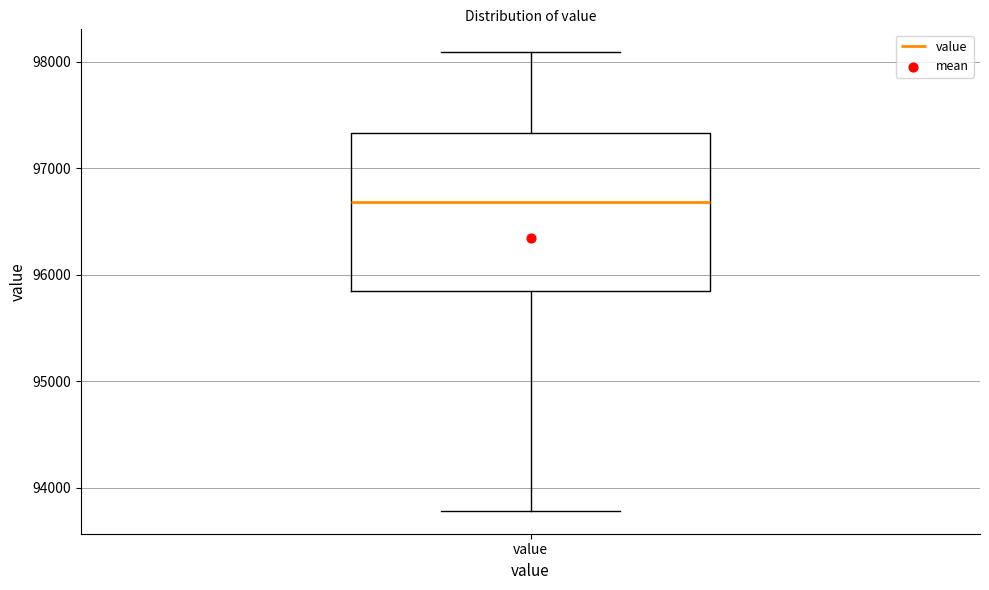

Where is the lower edge of the box for value on the y-axis? The values are not printed on the chart, so give them approximately, as read against the axis.

95800